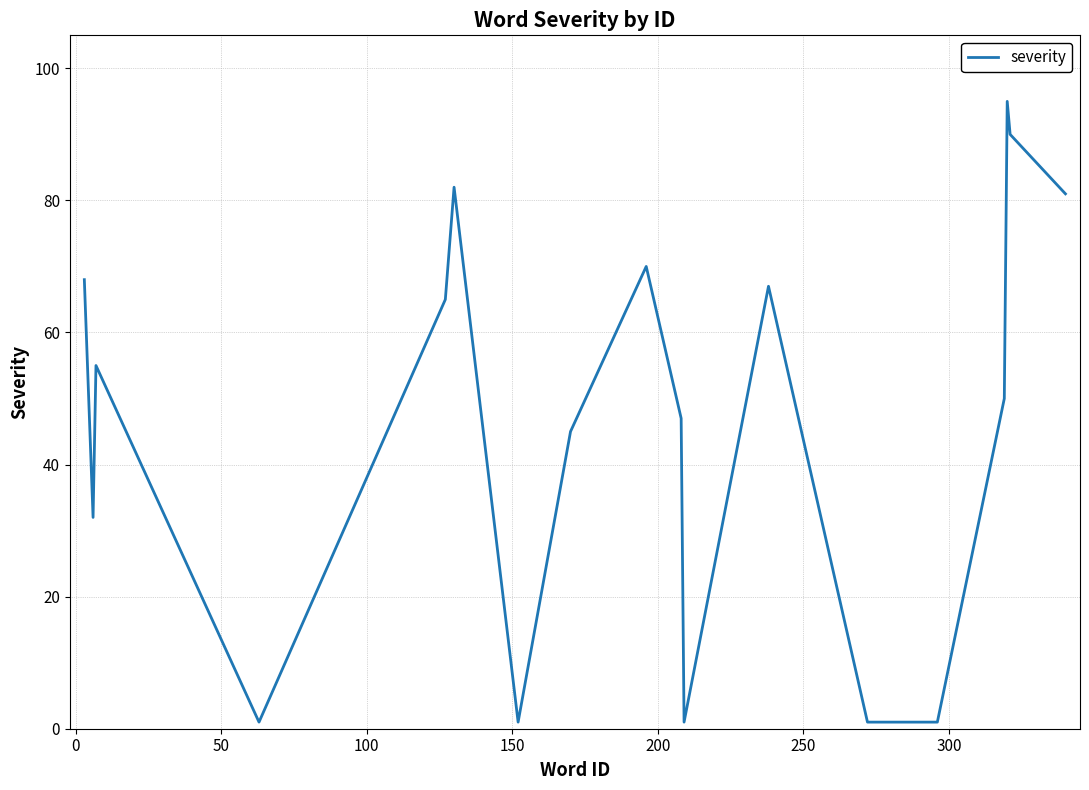

What is the difference between the maximum and minimum values?

94